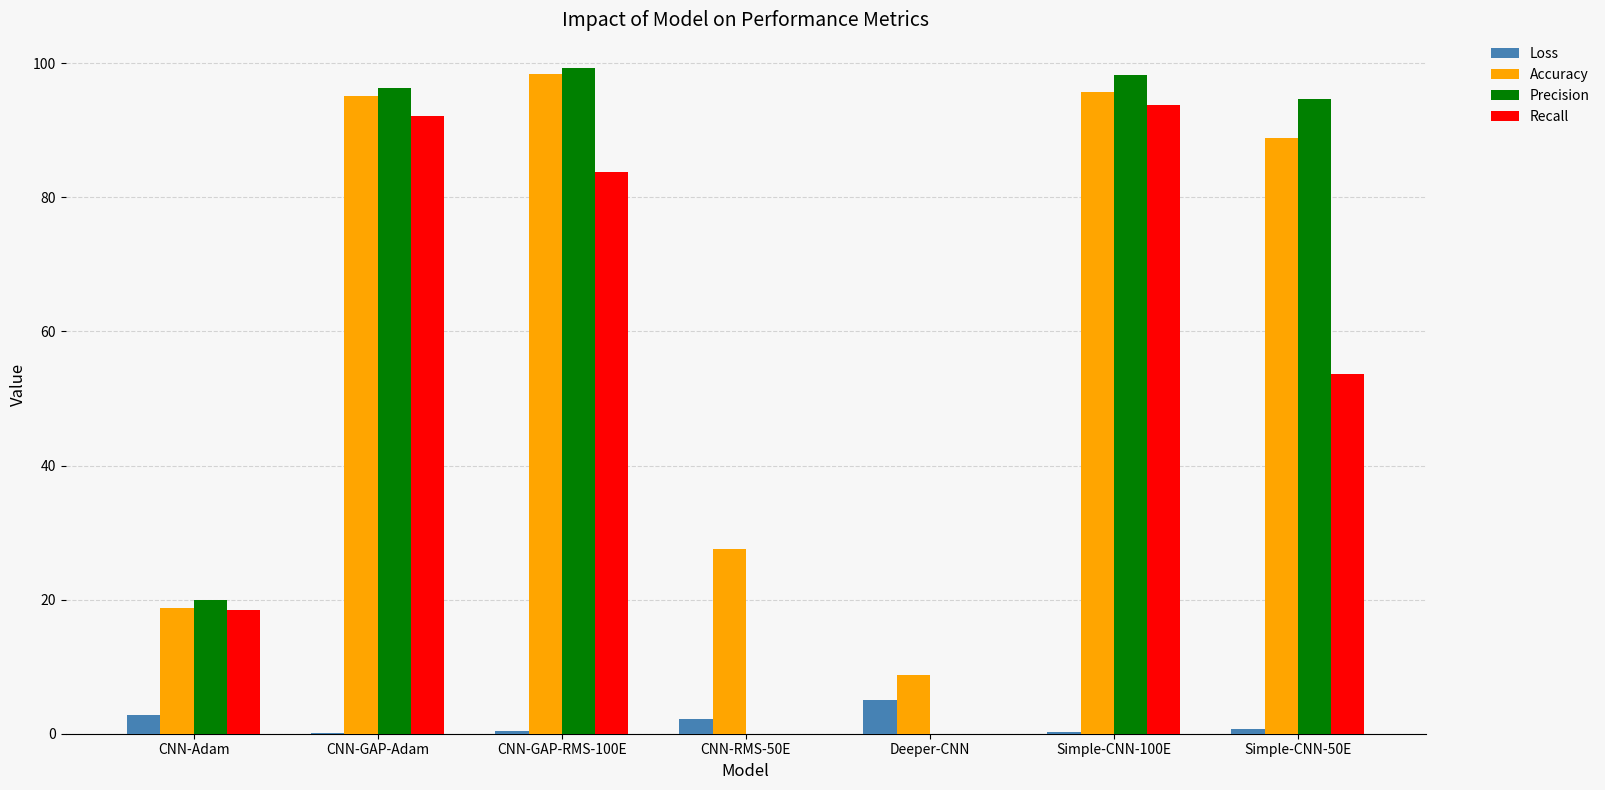

What is the highest value of the Recall series?

93.7